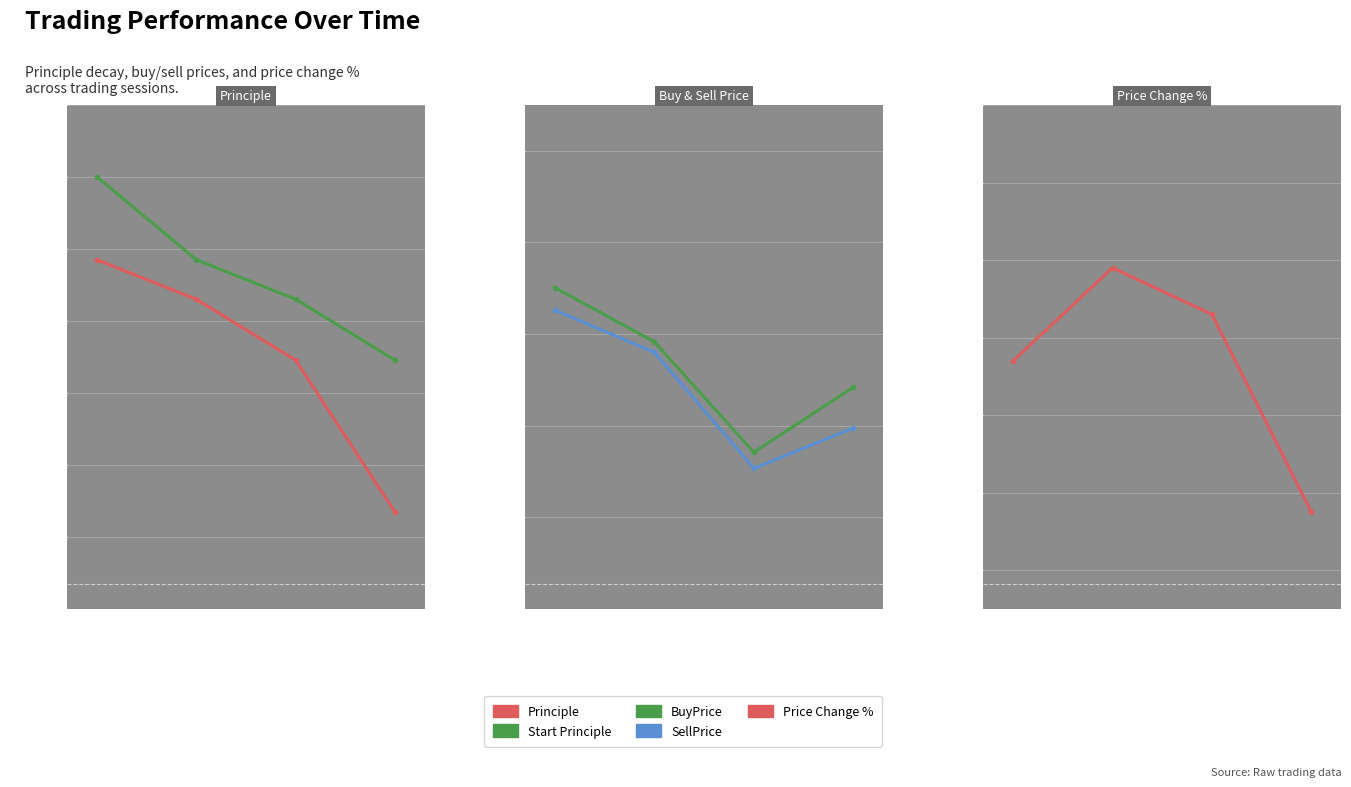

True or false: SellPrice has more than 2 points higher than both neighbors.

False